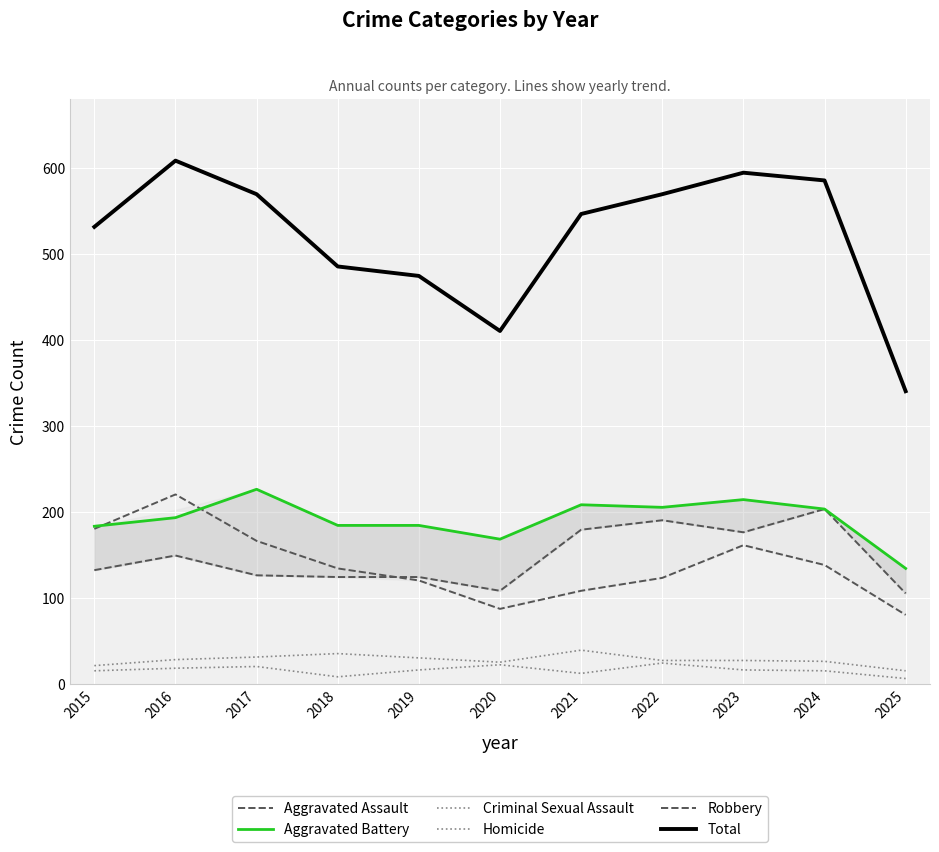

What is the value of the Total point at the 3rd from the left?

569